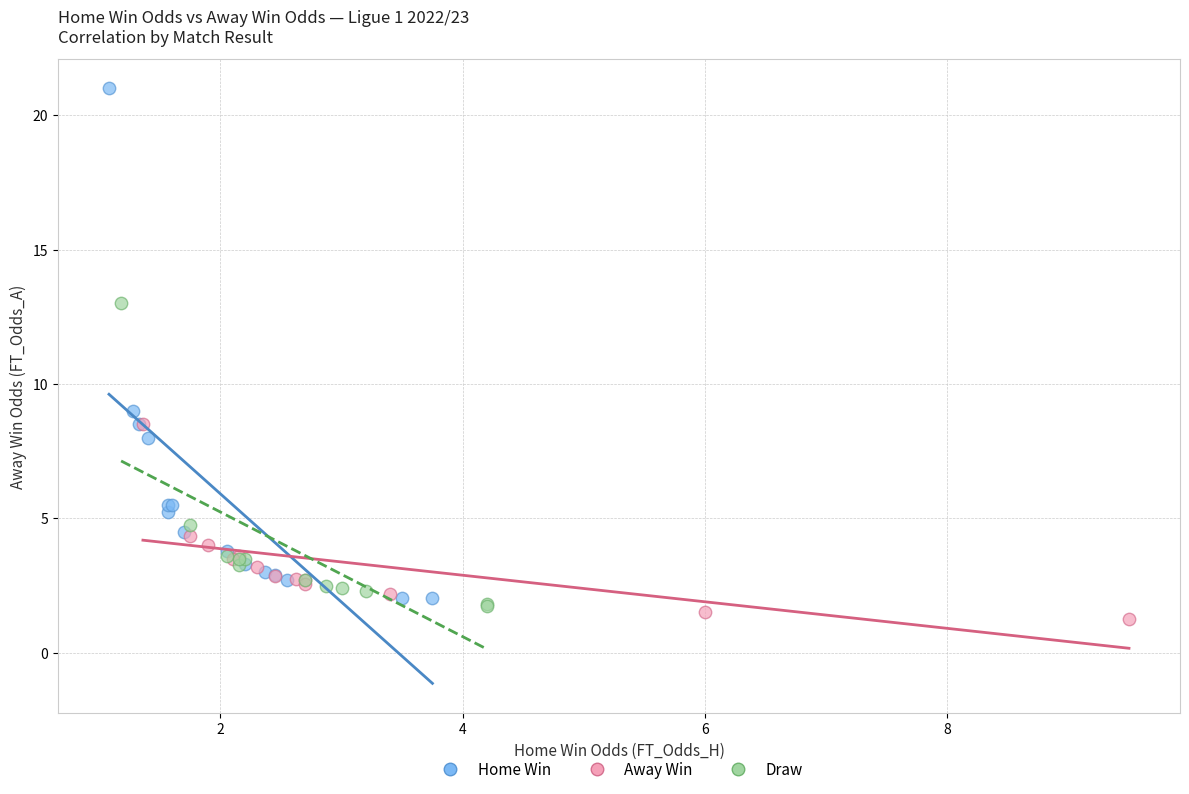

Which series has the largest Y range (max minus min)?

Home Win